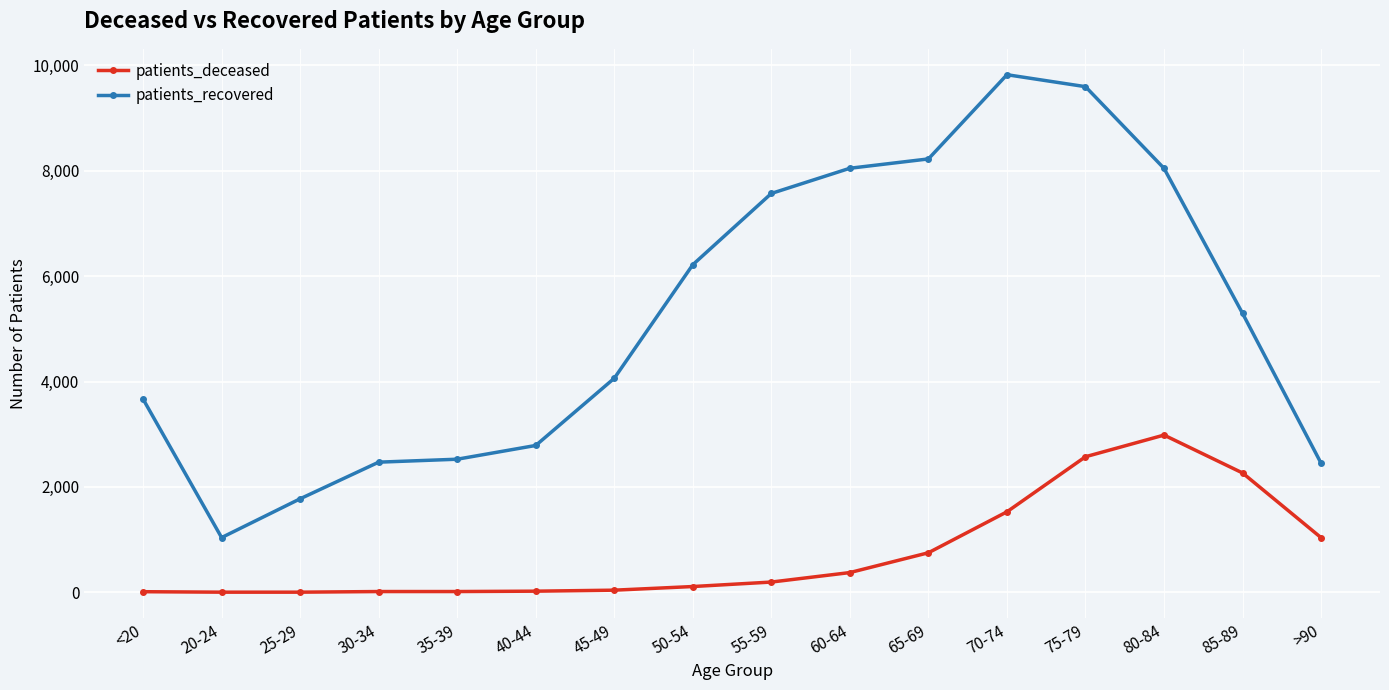

What is the label of the 11th point from the right?

40-44